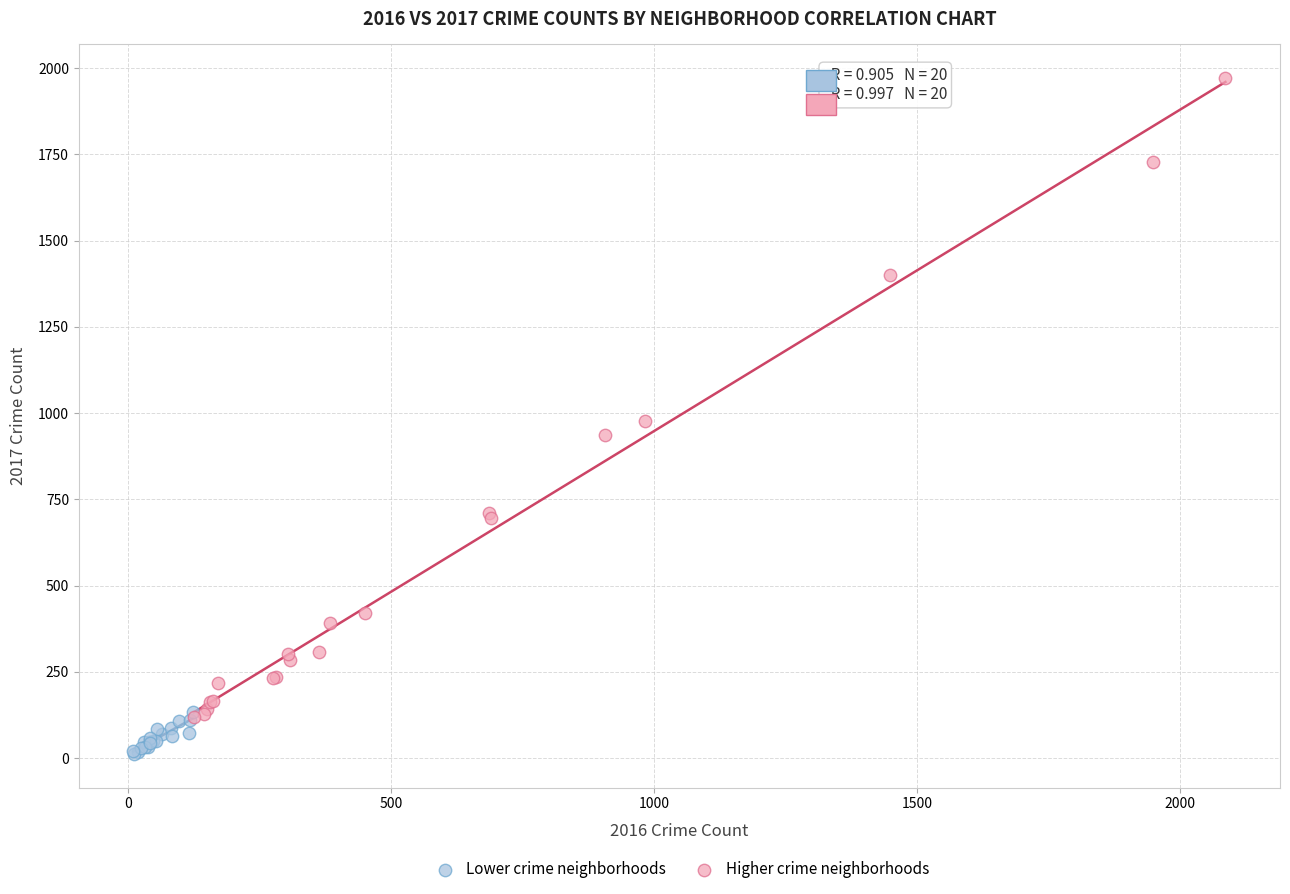

What are all the series names shown in the legend?

Lower crime neighborhoods, Higher crime neighborhoods